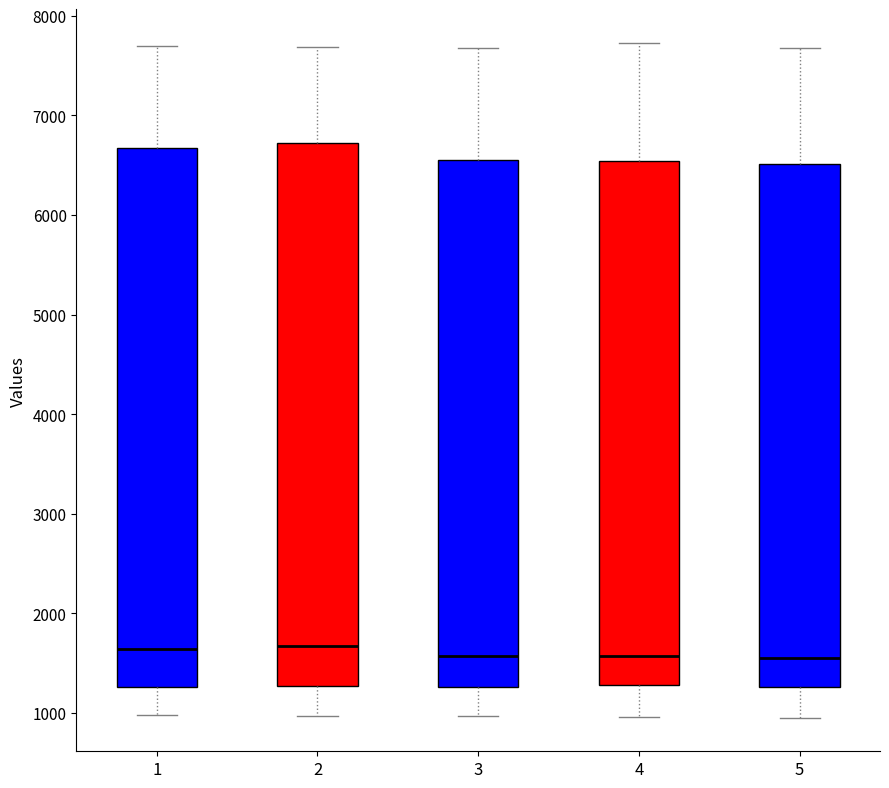

Reading left to right, read every box against the y-axis: the position of its median line, the range the box covers, and the ends of its whiskers. The values are not printed on the chart, so give them approximately, as read against the axis.

1: median 1600, box 1300 to 6700, whiskers 1000 to 7700
2: median 1700, box 1300 to 6700, whiskers 1000 to 7700
3: median 1600, box 1300 to 6600, whiskers 1000 to 7700
4: median 1600, box 1300 to 6500, whiskers 1000 to 7700
5: median 1600, box 1300 to 6500, whiskers 1000 to 7700